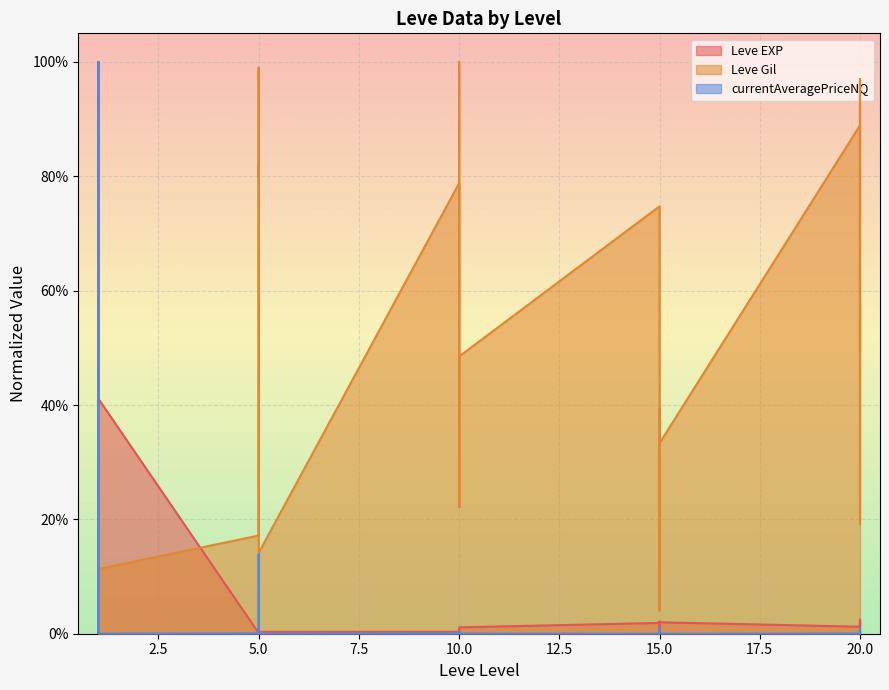

Is the value of currentAveragePriceNQ at 5 greater than the value of Leve Gil at 15?

No